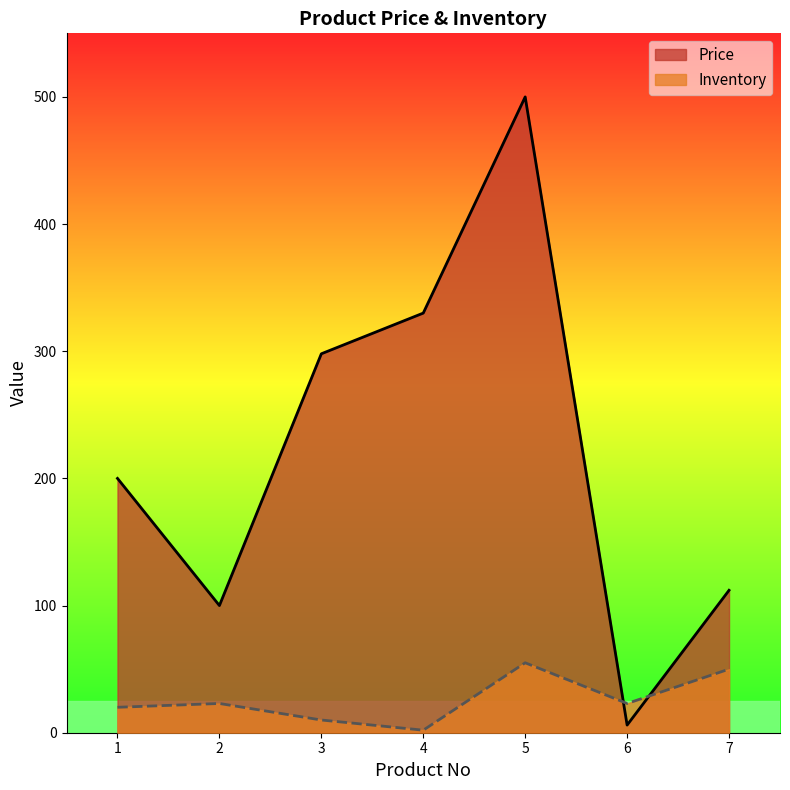

Which series changed the most between 3 and 4?

Price